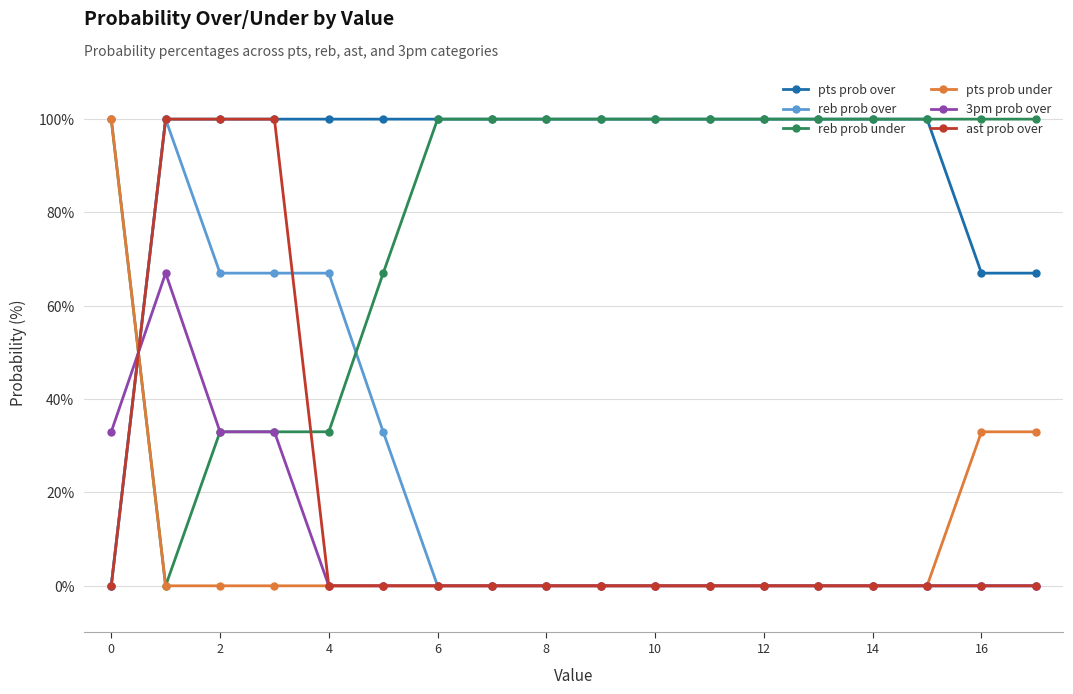

What are all the series names shown in the legend?

pts prob over, reb prob over, reb prob under, pts prob under, 3pm prob over, ast prob over